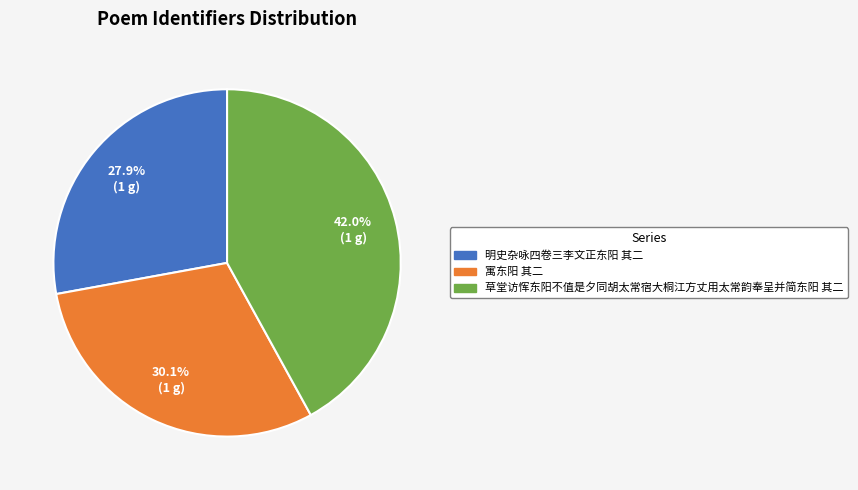

Is the sum of 明史杂咏四卷三李文正东阳 其二 and 寓东阳 其二 greater than half?

Yes